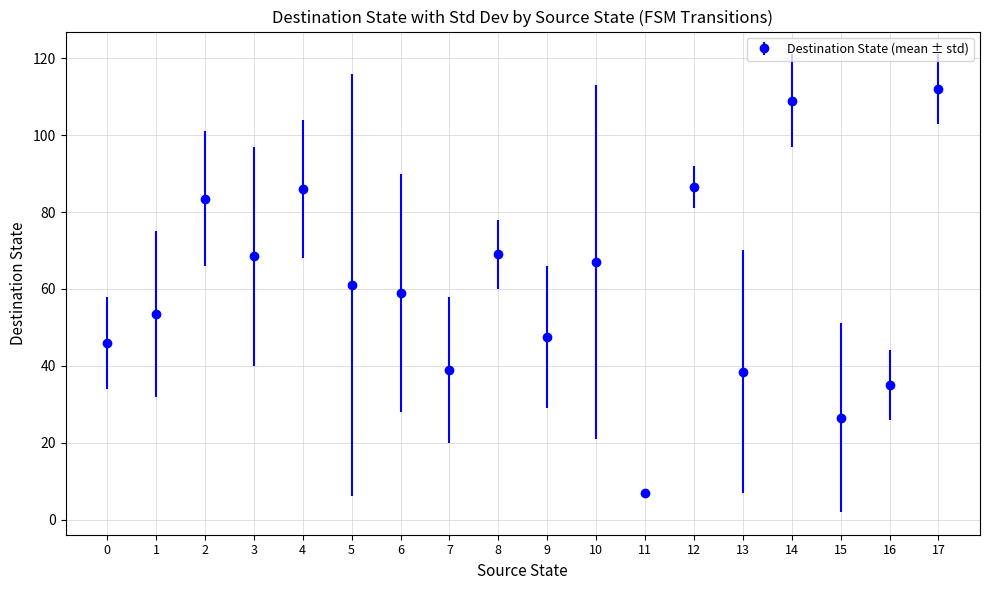

What is the ratio of the value at 3 to the value at 5?

1.1